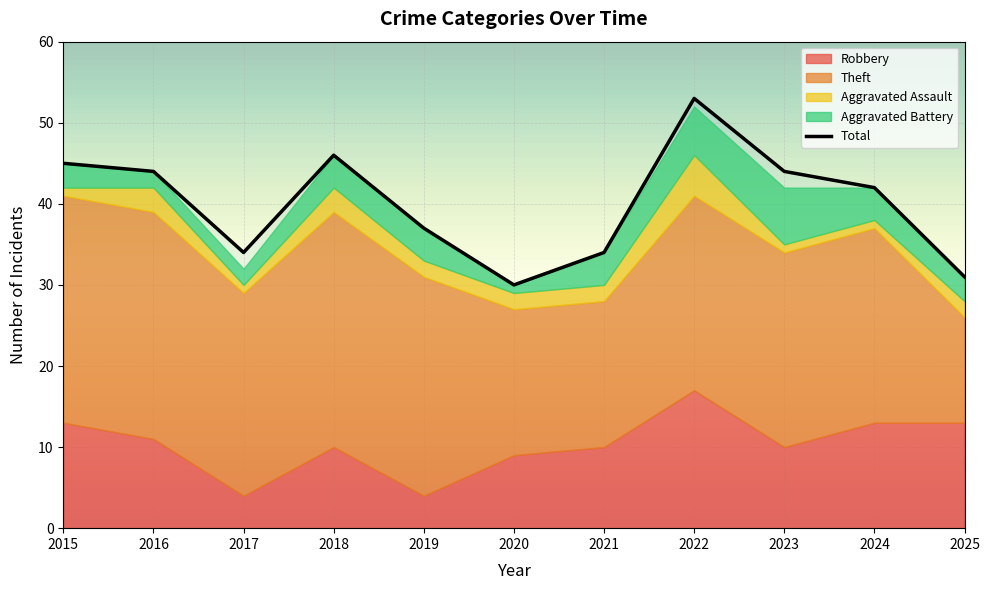

Reading left to right, transcribe all the data shown in this chart.

Robbery: 13	11	4	10	4	9	10	17	10	13	13
Theft: 28	28	25	29	27	18	18	24	24	24	13
Aggravated Assault: 1	3	1	3	2	2	2	5	1	1	2
Aggravated Battery: 3	2	2	4	4	1	4	6	7	4	3
Total: 45	44	34	46	37	30	34	53	44	42	31